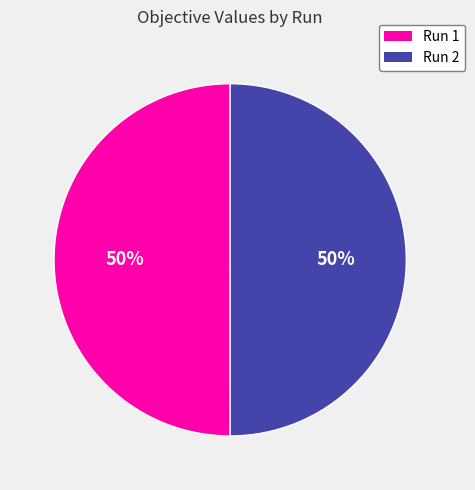

True or false: Run 2 accounts for 50% of the total.

True